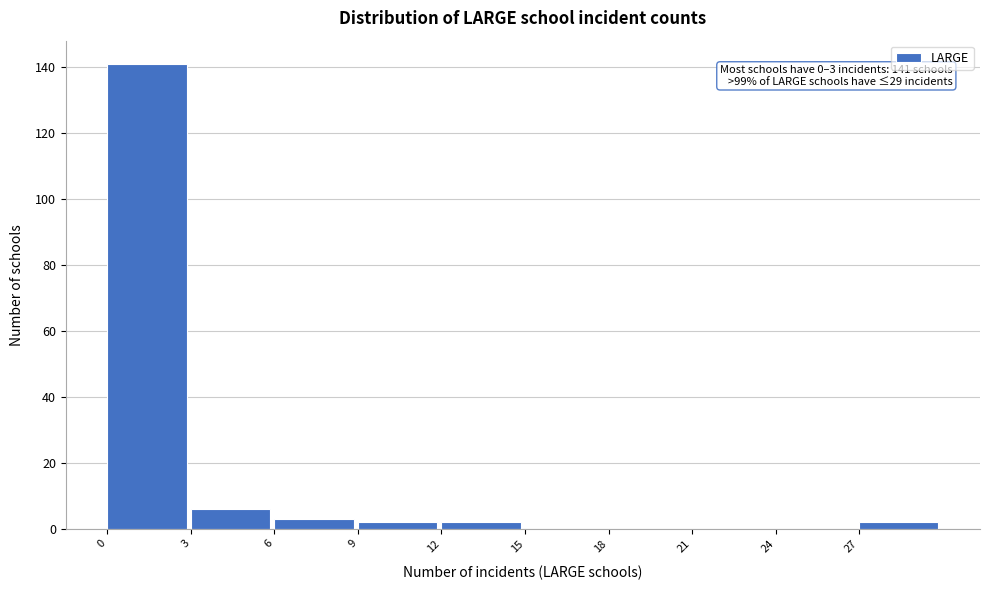

Which range on the x-axis has the tallest bar?

0 to 3